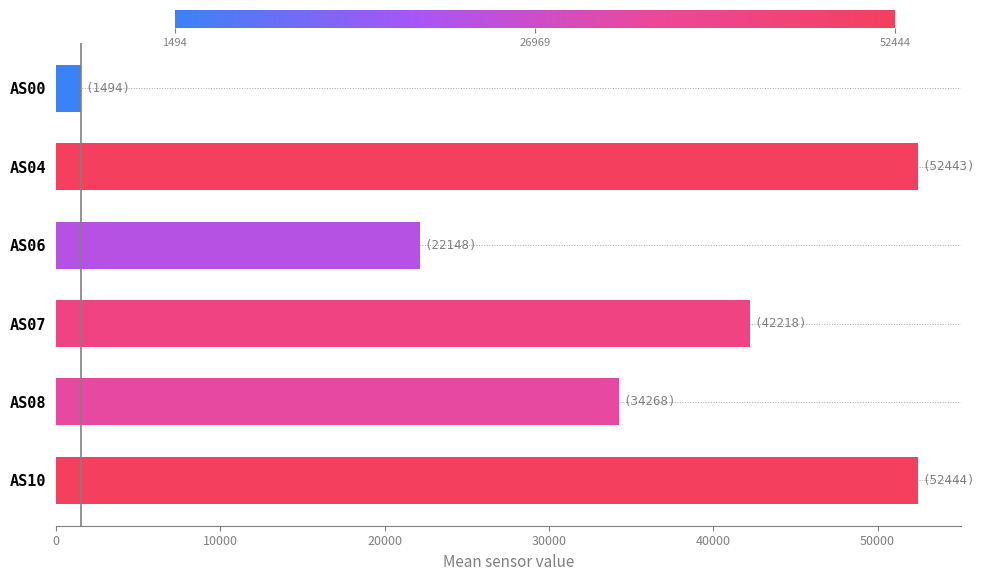

Between AS04 and AS00, which is larger?

AS04